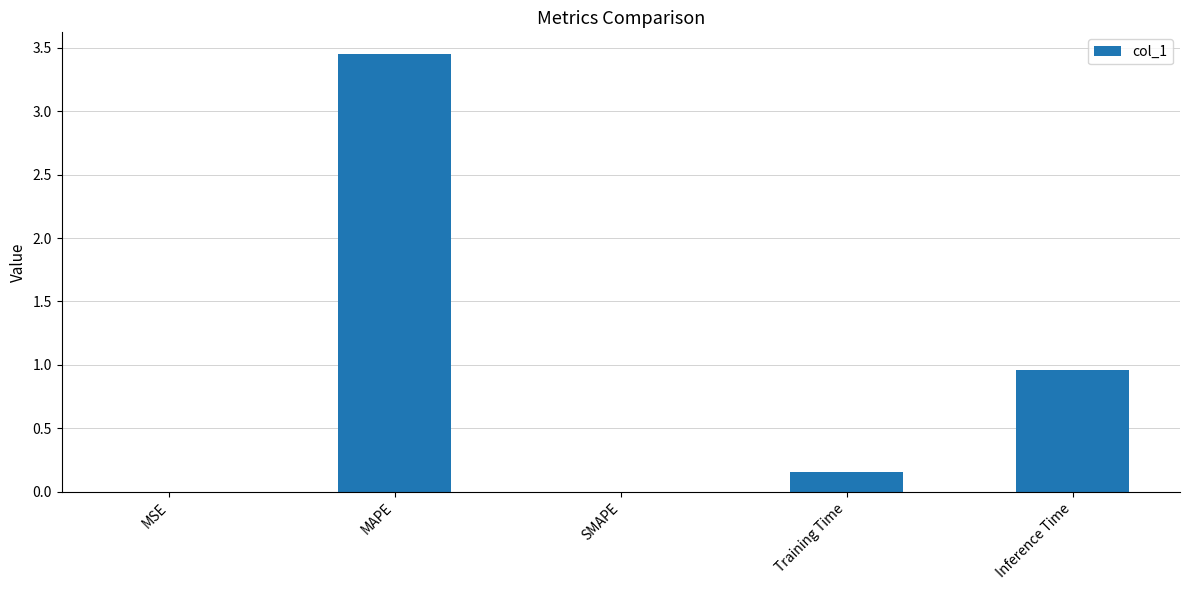

Which category has the highest value across all series?

MAPE